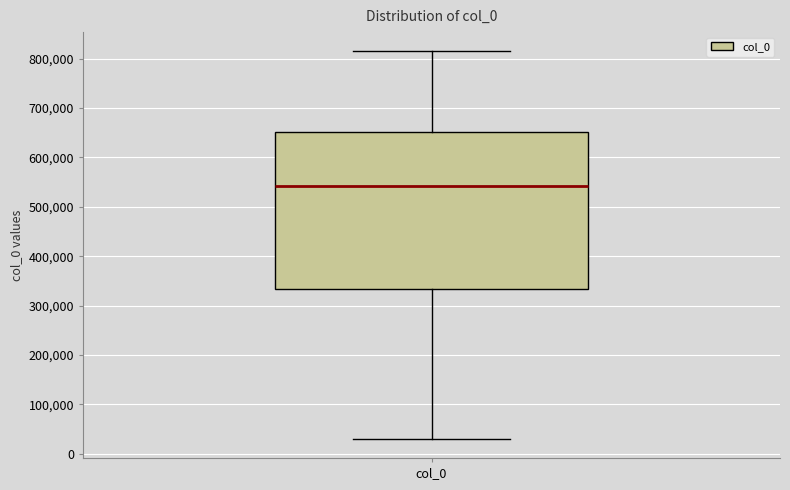

Where is the lower edge of the box for col_0 on the y-axis? The values are not printed on the chart, so give them approximately, as read against the axis.

330000